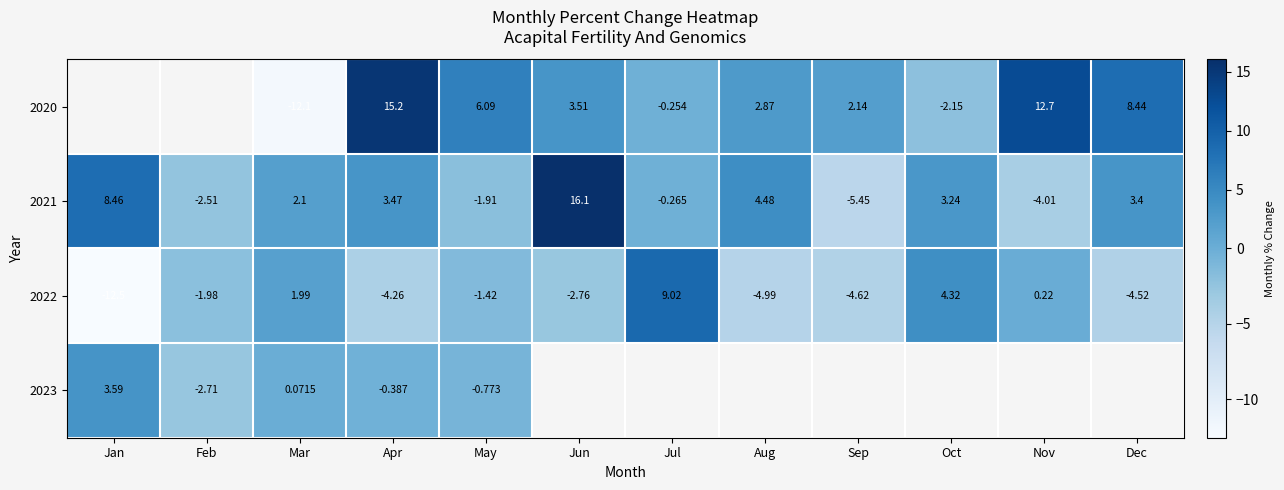

How many negative values does the 2022 series have?

8